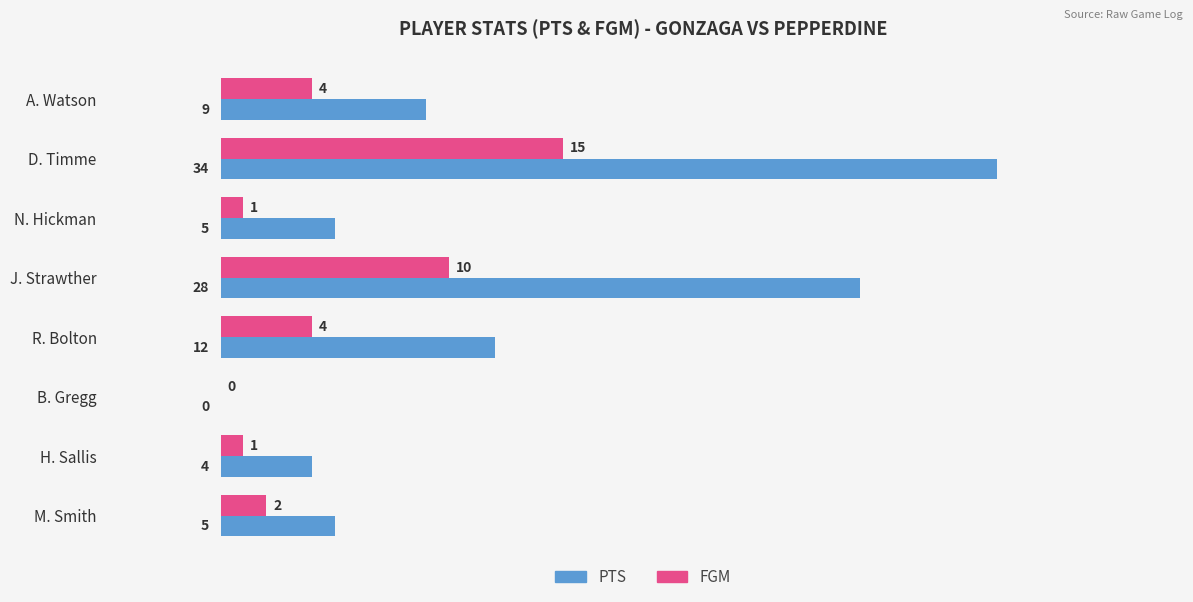

Is the value of PTS at N. Hickman greater than the value of FGM at R. Bolton?

Yes